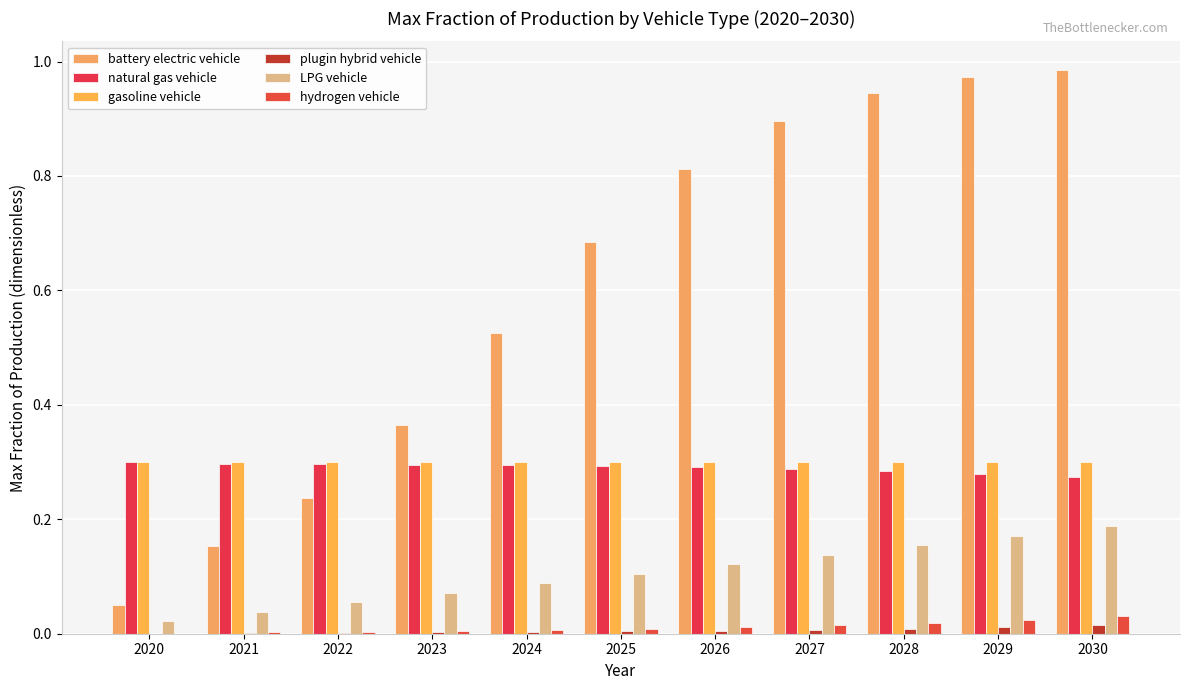

At how many categories does at least one series exceed 0?

11